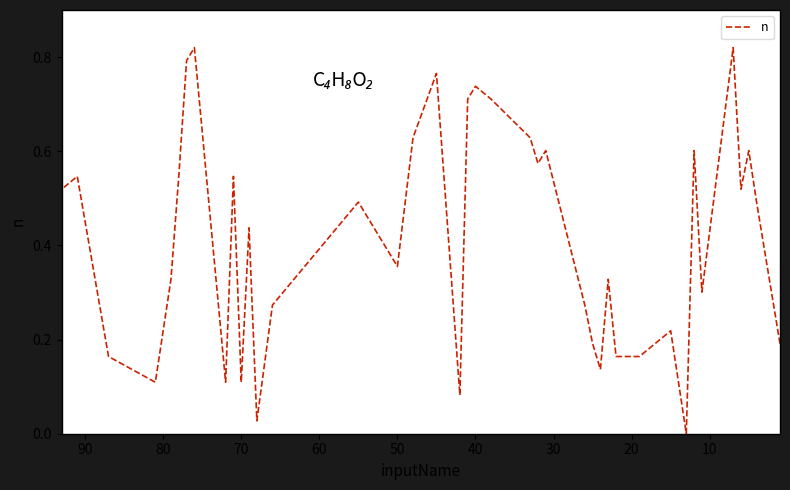

The chart shows a value of 0.1 at 12. True or false?

False